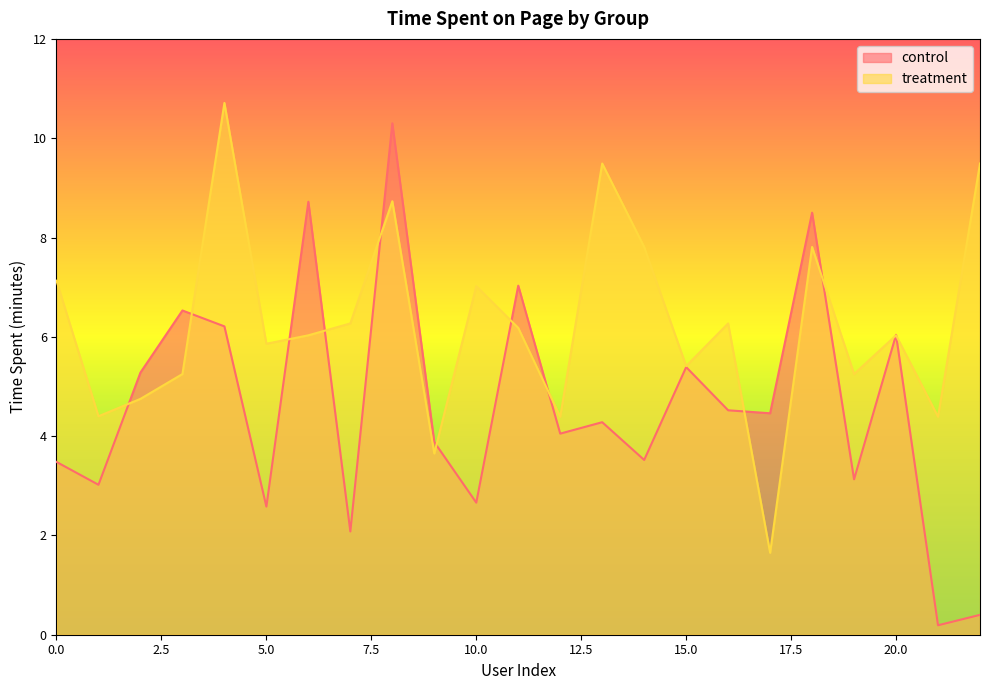

How many interior local peaks does the control series have?

8